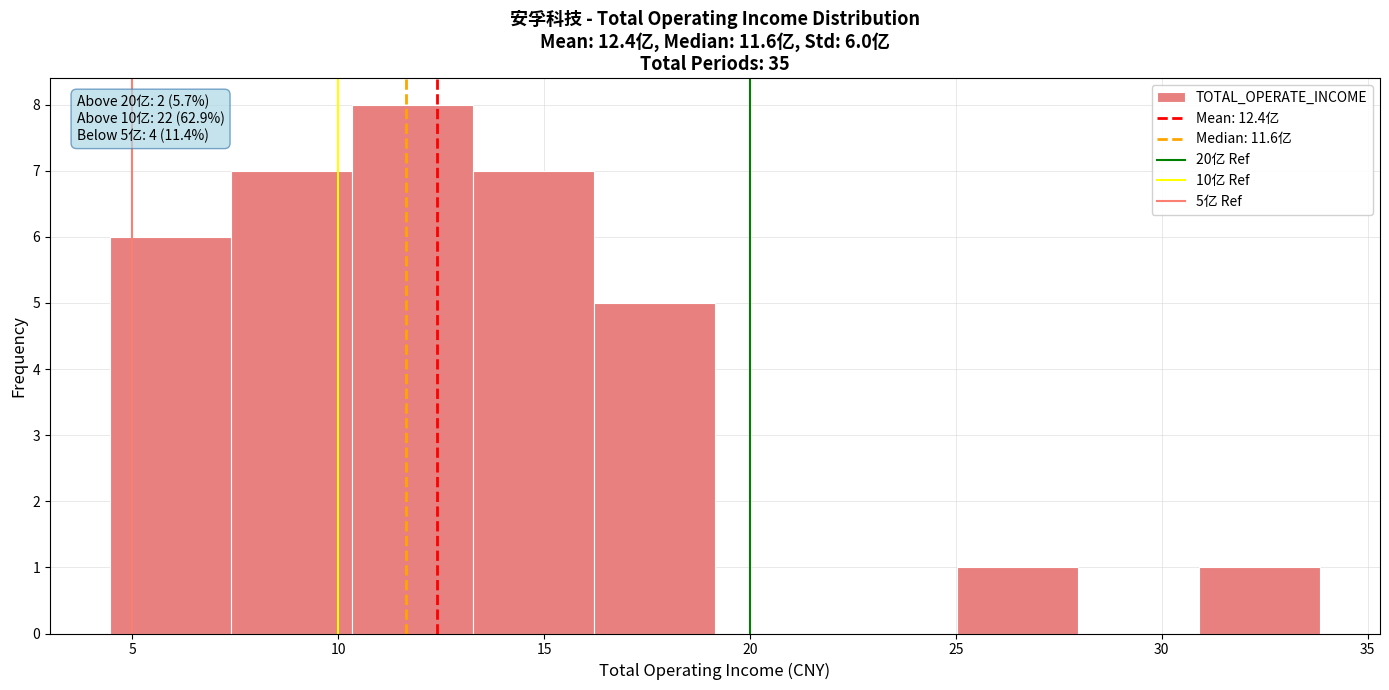

Which range on the x-axis has the tallest bar?

10.5 to 13.5